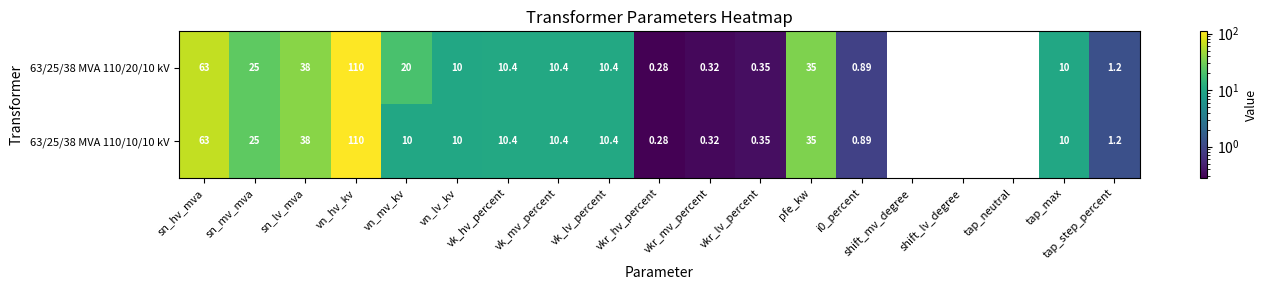

At which category is the sum across all series the highest?

vn_hv_kv